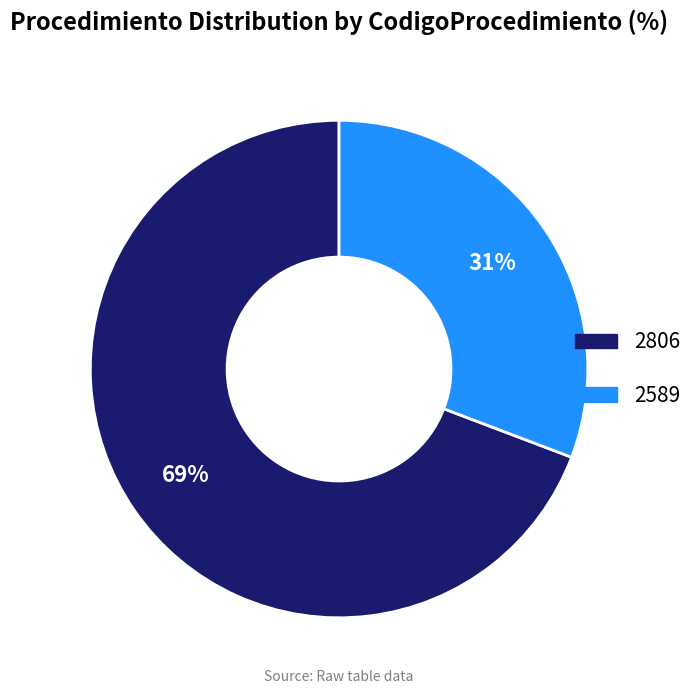

What is the smallest slice in the pie chart?

2589